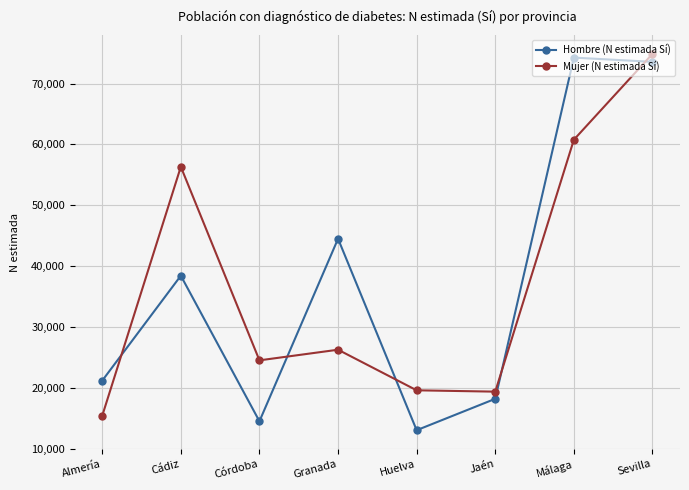

True or false: Mujer (N estimada Sí) and Hombre (N estimada Sí) intersect in this chart.

True